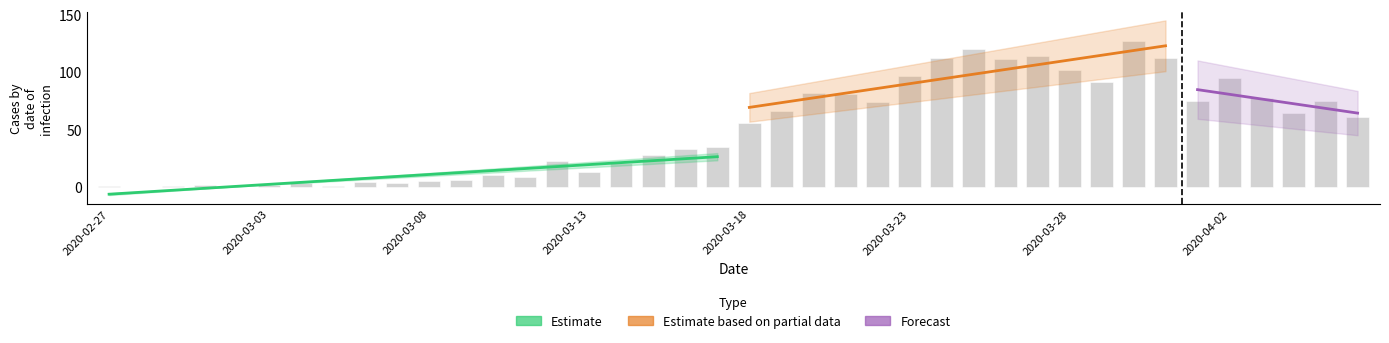

Reading left to right, what are all the values shown in this chart?

1	0	1	2	0	2	3	1	4	3	5	6	10	9	23	13	21	28	33	35	56	66	82	81	74	97	112	120	111	114	102	91	127	112	75	95	77	64	75	61